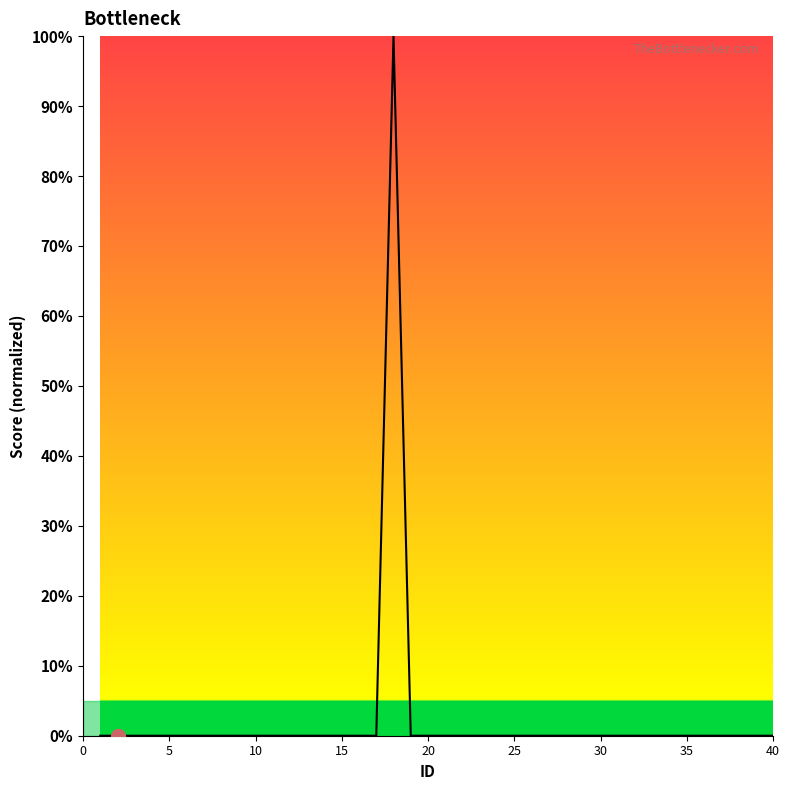

What is the difference between the maximum and minimum values?

100.0